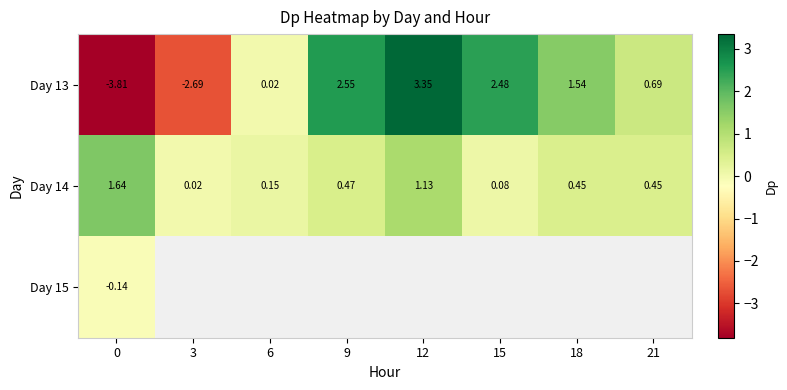

The value of Day 13 at 21 is 1.2. True or false?

False